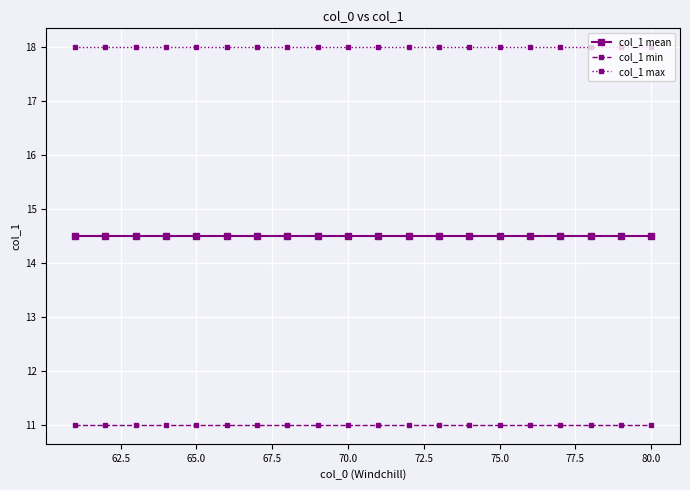

True or false: col_1 max and col_1 mean cross at least once.

False